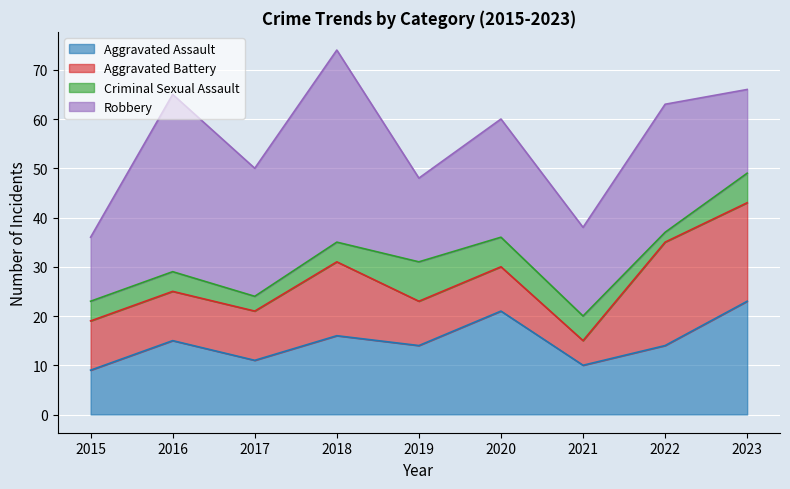

At which label does Robbery first exceed 24?

2016